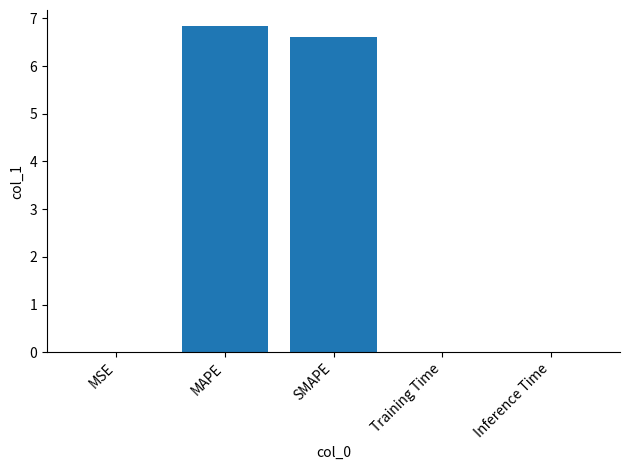

True or false: the data shows 6.8 at MAPE.

True